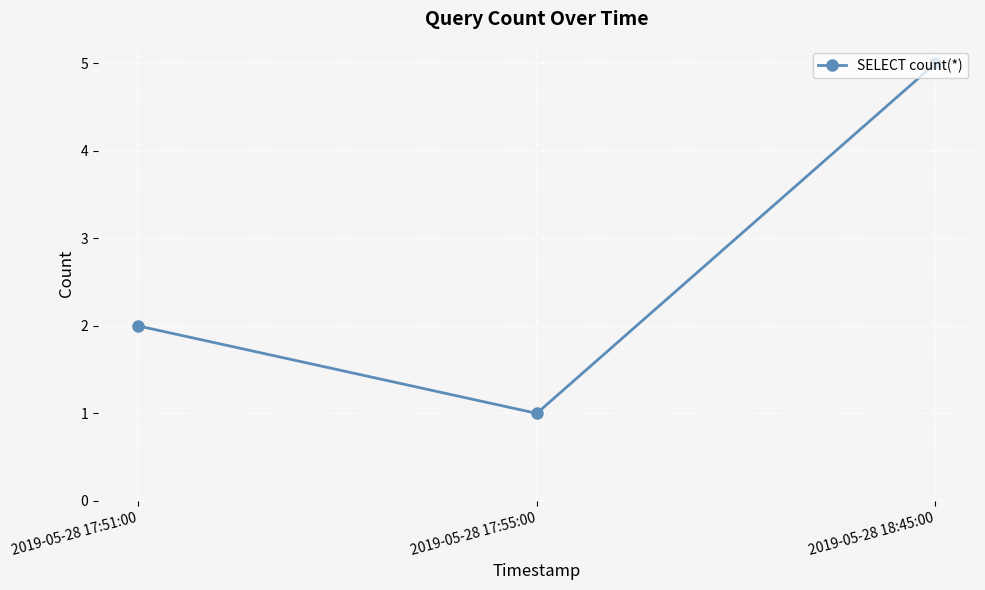

Count the number of categories in the chart.

3